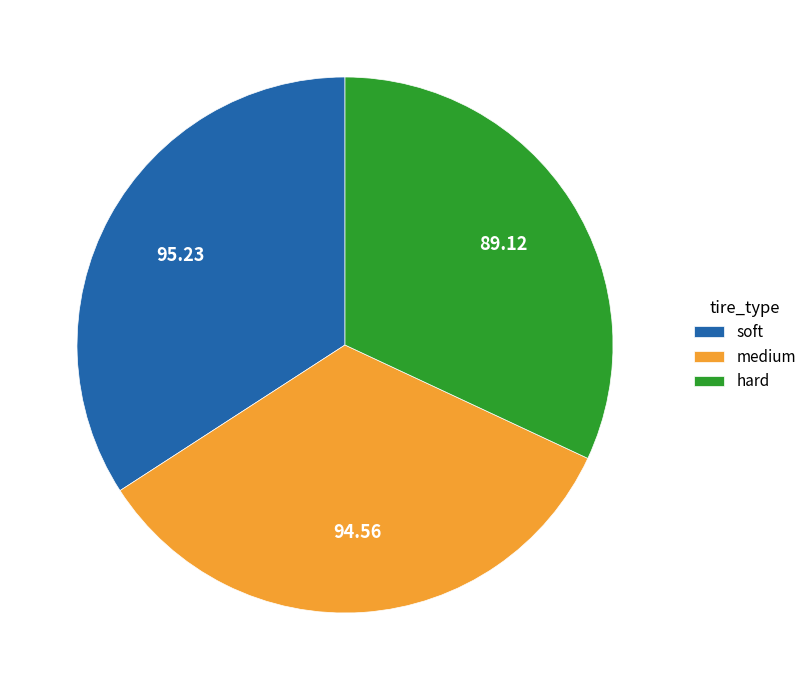

How many slices are in this pie chart?

3